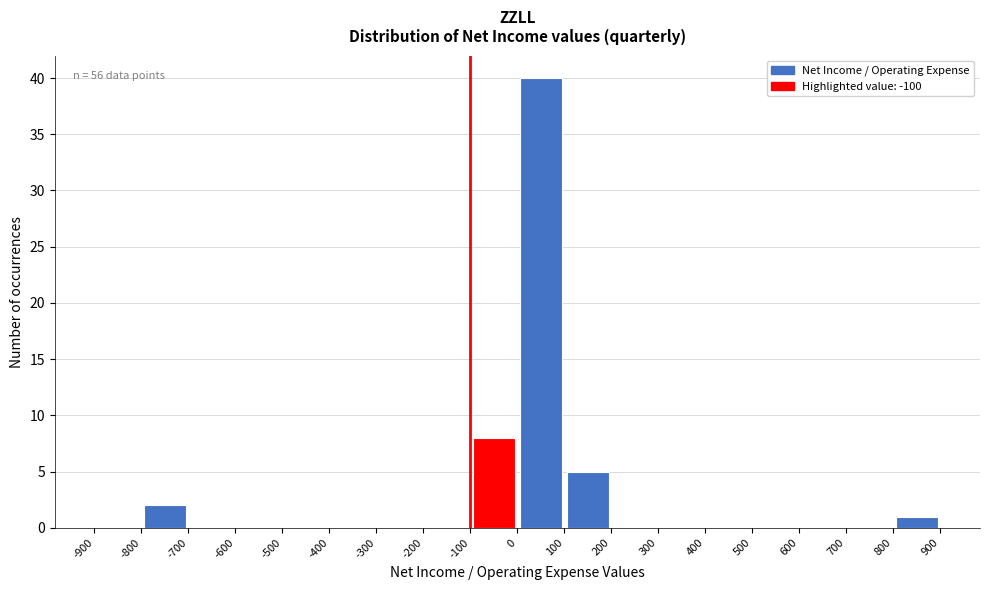

Which range on the x-axis has the tallest bar?

0 to 100